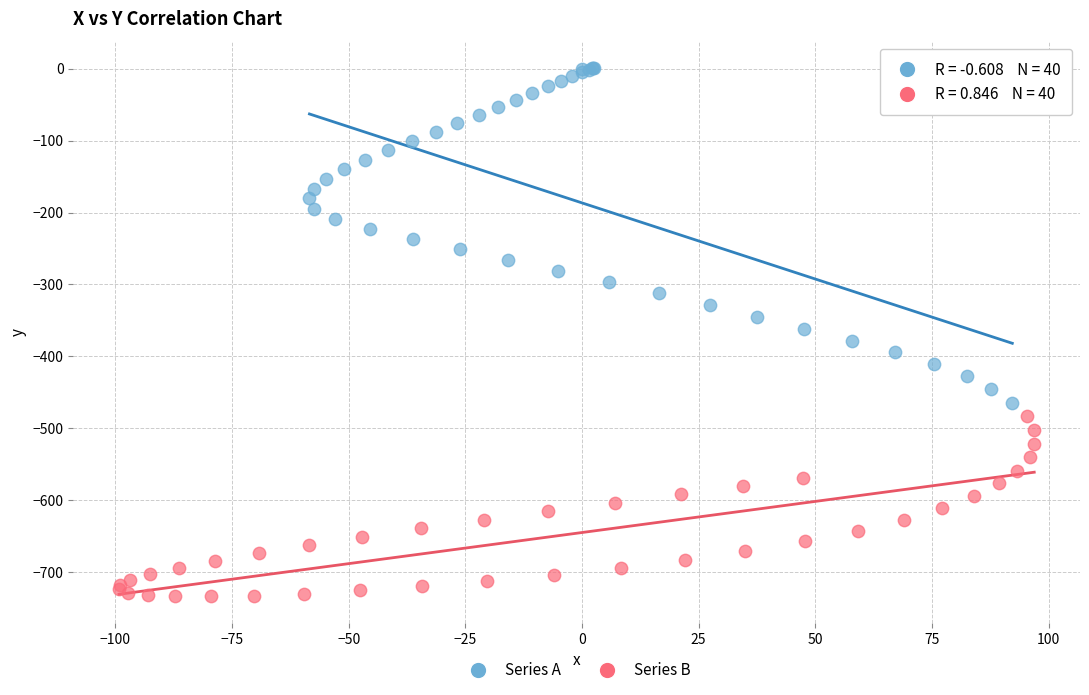

Which series has the widest spread of Y values?

Series A